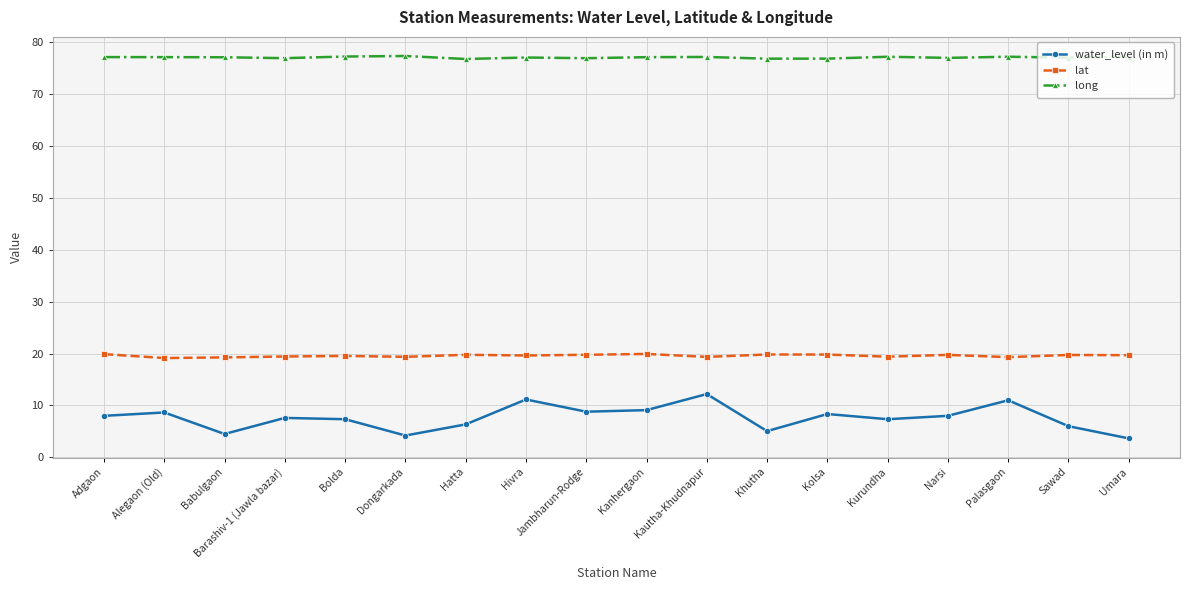

Between Bolda and Palasgaon, which series saw the biggest shift?

water_level (in m)